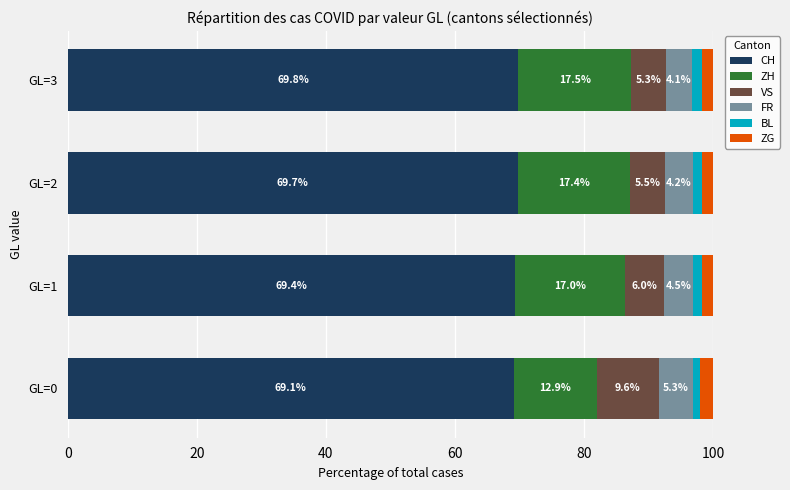

What is the difference between the maximum and minimum values in the CH series?

0.7